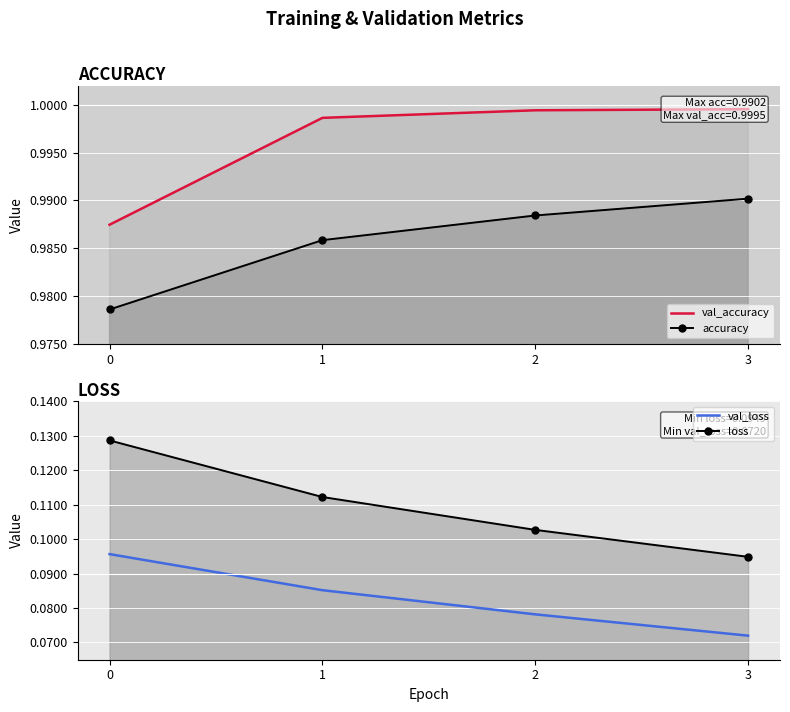

Rank the categories by accuracy value from lowest to highest.

0, 1, 2, 3